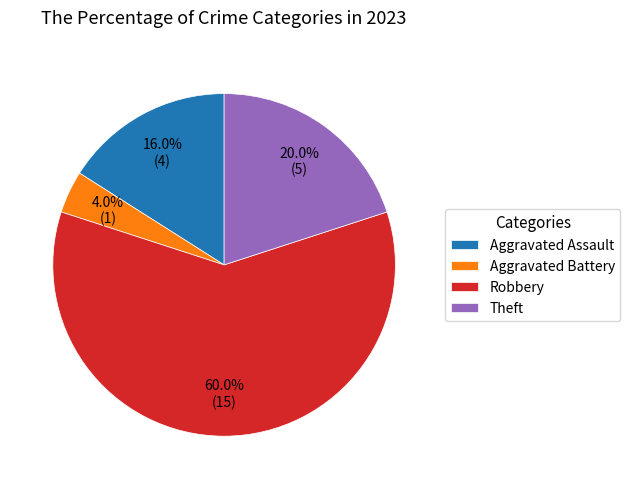

Count the number of slices in the pie.

4